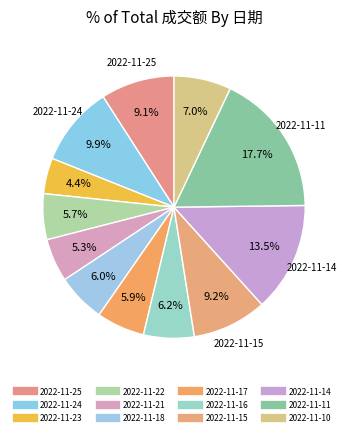

Is it true that 2022-11-15 is 23% of the pie?

False